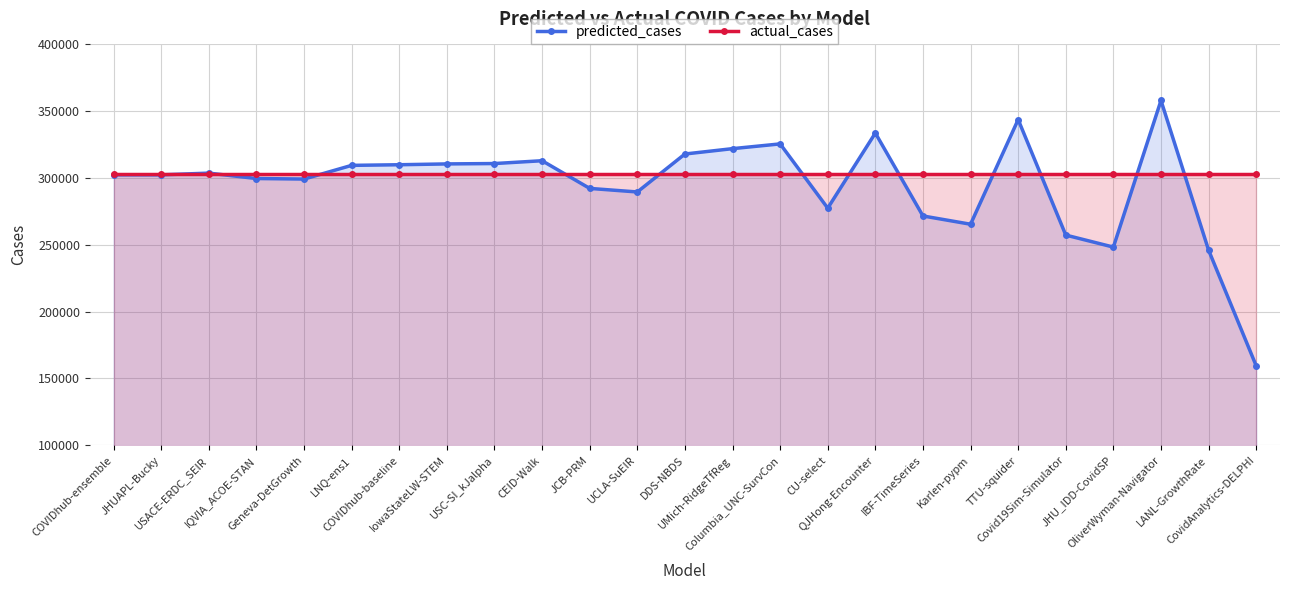

How many series are shown in this chart?

2